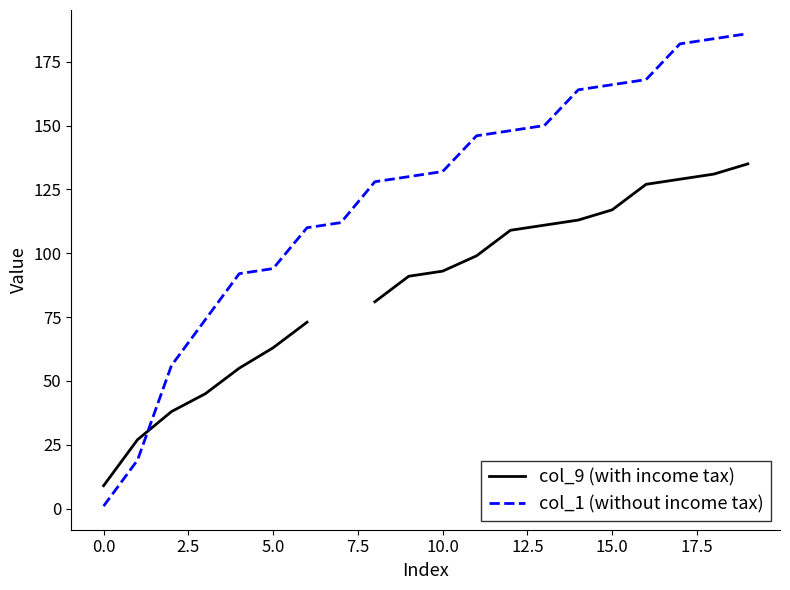

What is the spread (max minus min) of values at 2.5?

18.0